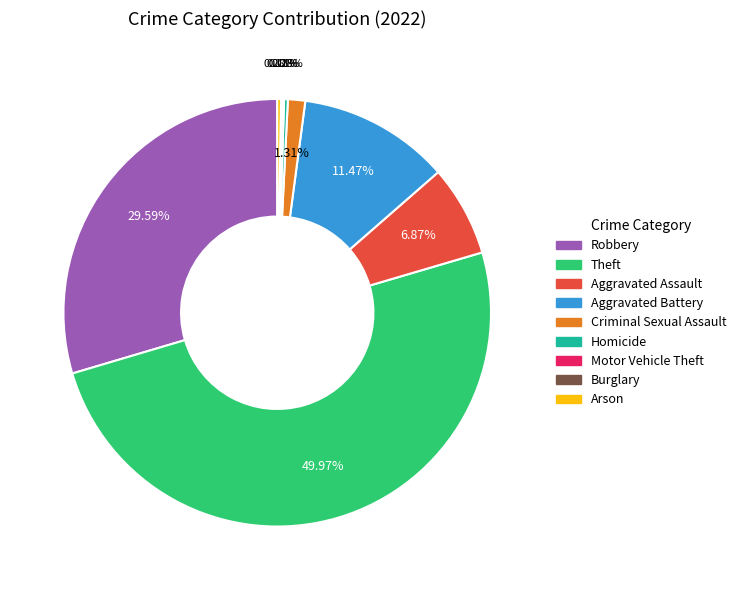

Which has a higher value, Arson or Criminal Sexual Assault?

Criminal Sexual Assault